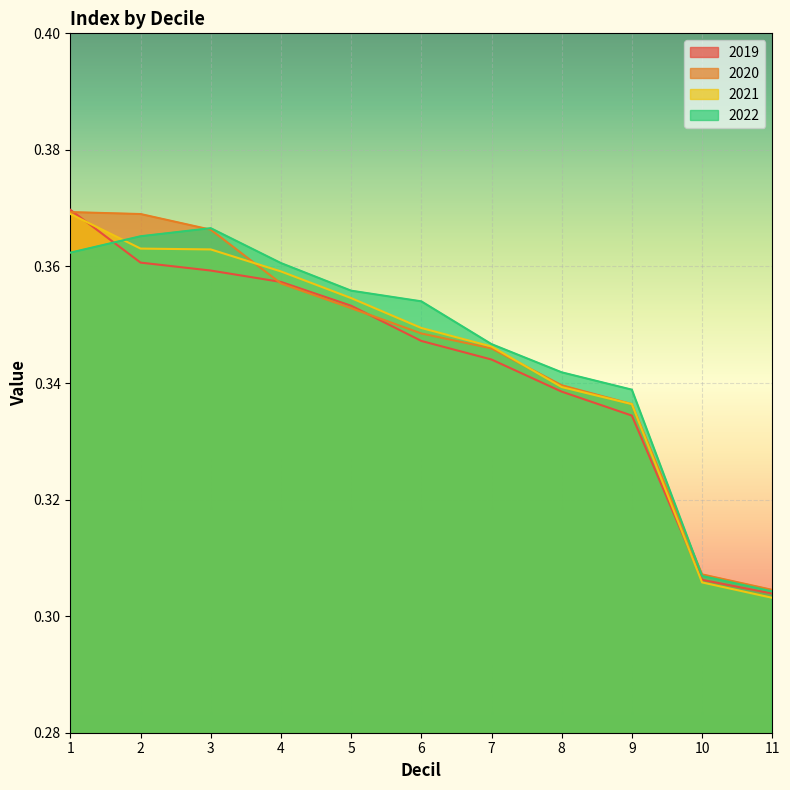

Which series changed the most between 1 and 2?

2019